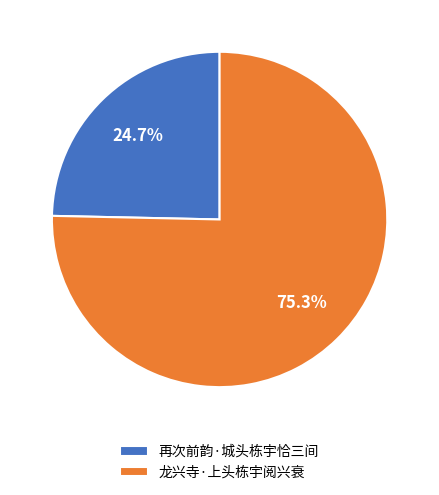

How many segments does this pie chart have?

2